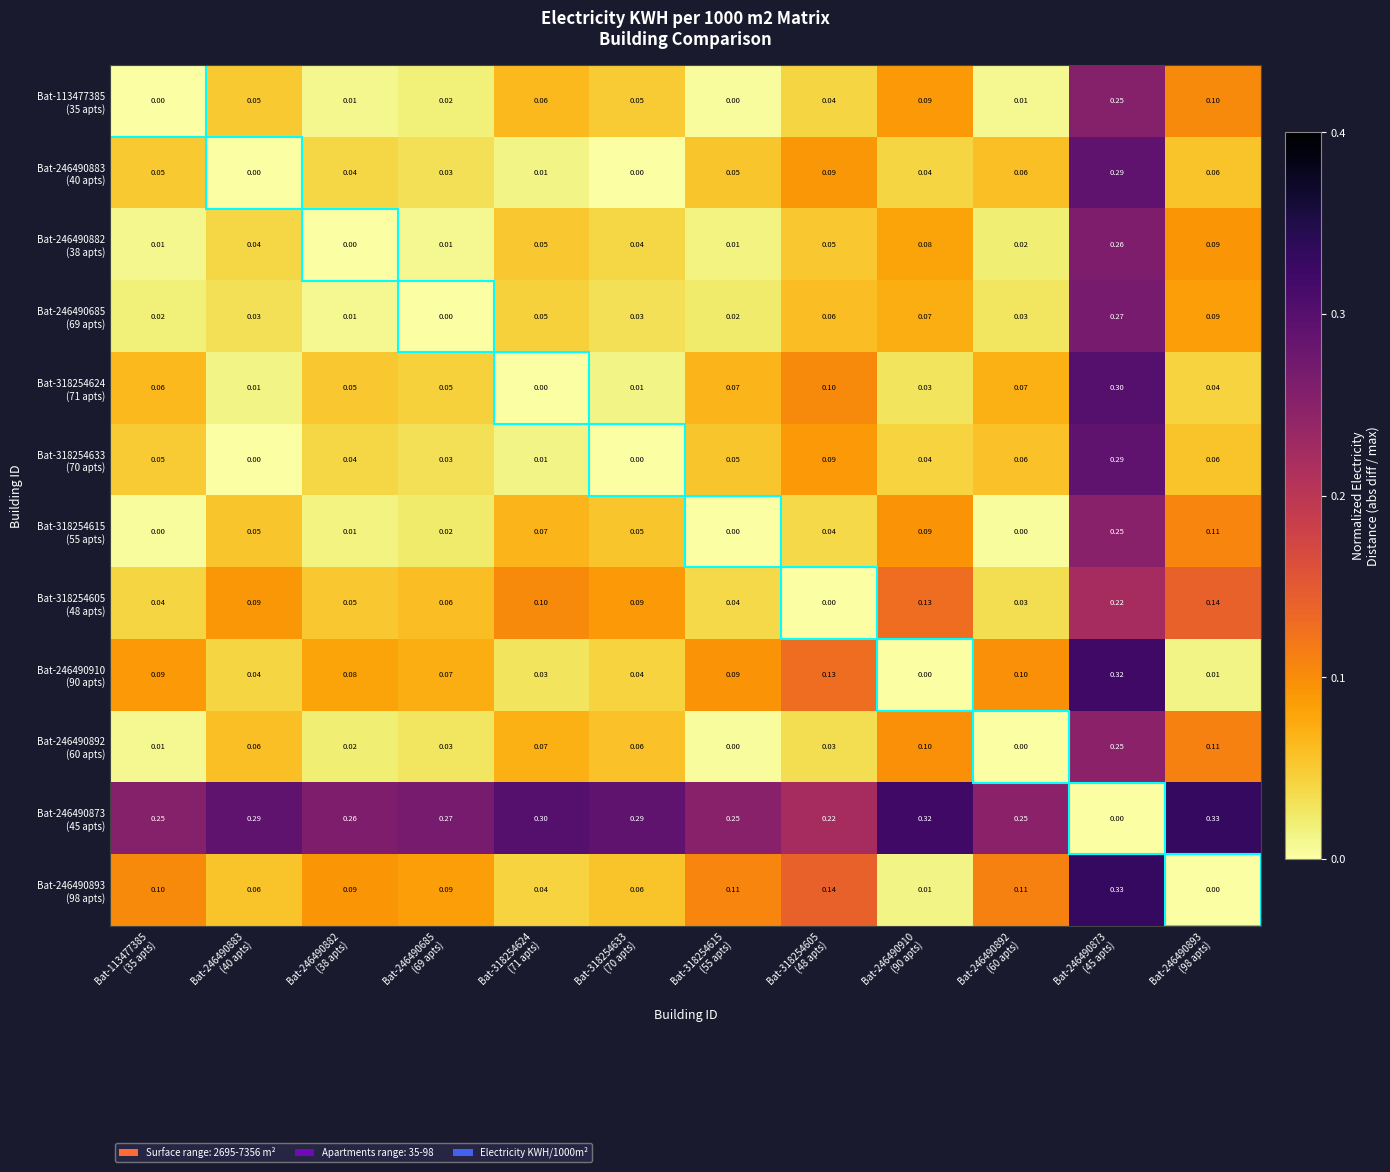

What is the spread (max minus min) of values at Bat-318254633
(70 apts)?

0.3